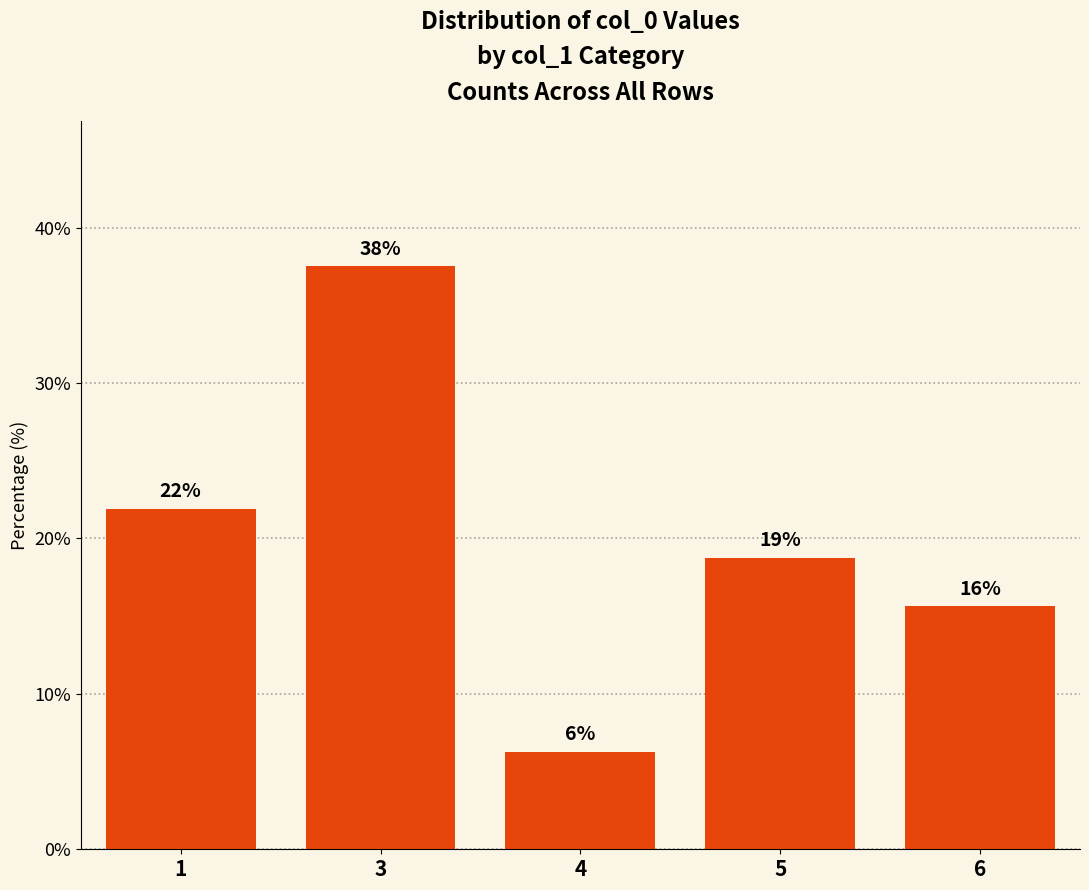

At which category does the chart reach its peak across all series?

3